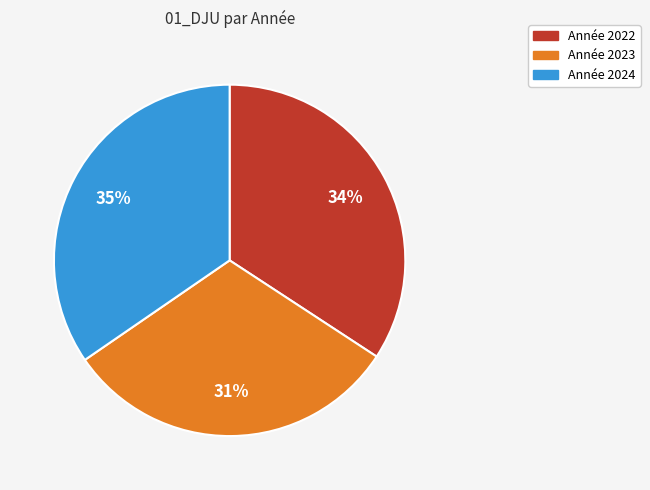

To the nearest percent, what is the average slice percentage?

33%